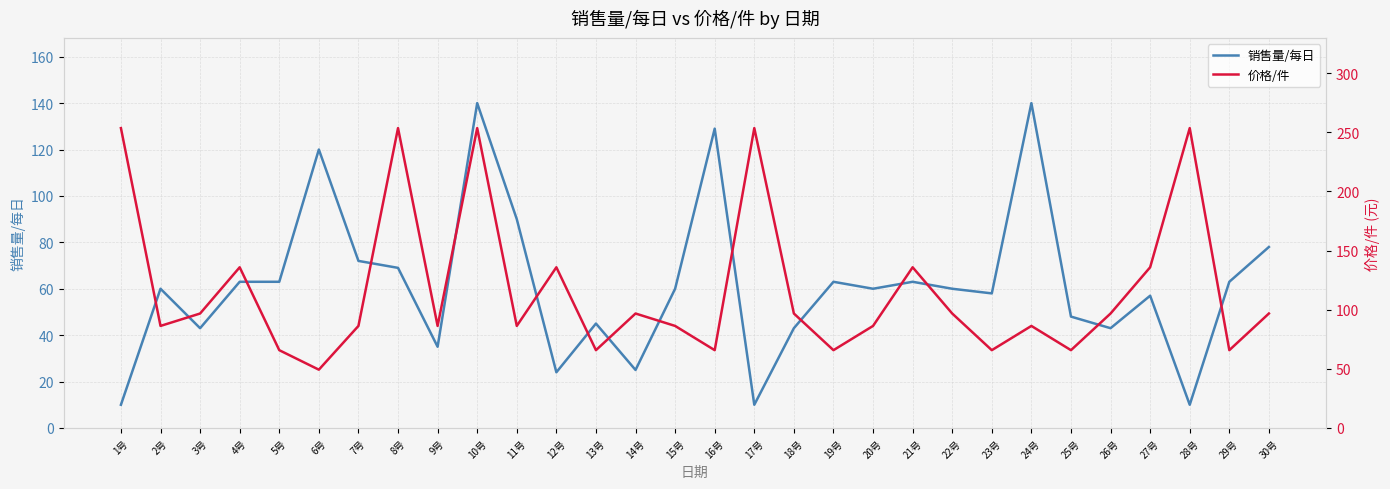

True or false: 价格/件 and 销售量/每日 intersect in this chart.

True